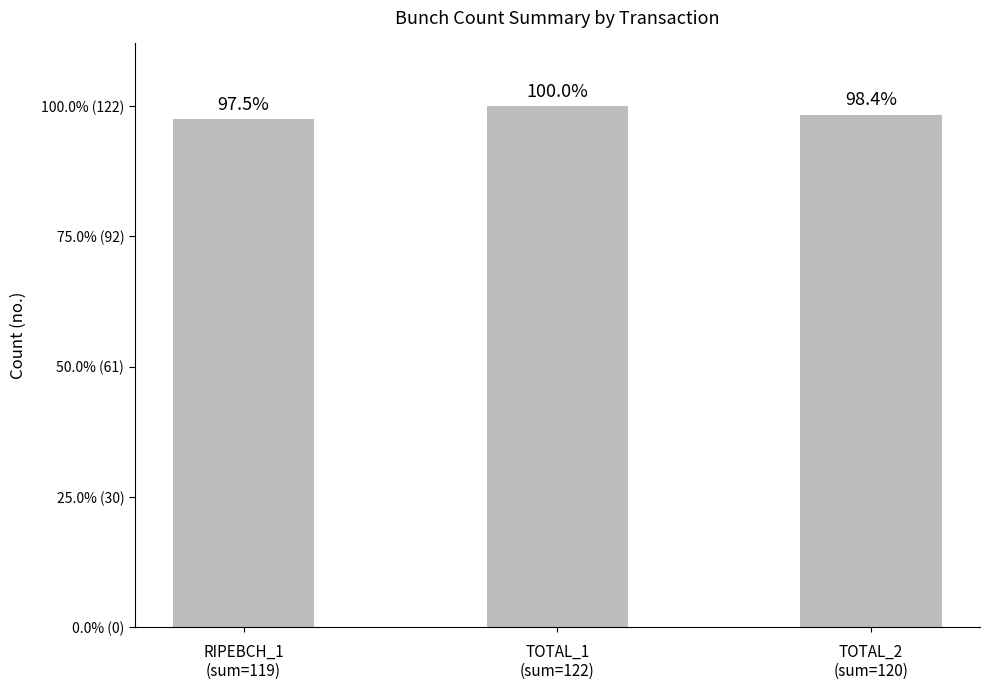

Does the chart contain any negative values?

No